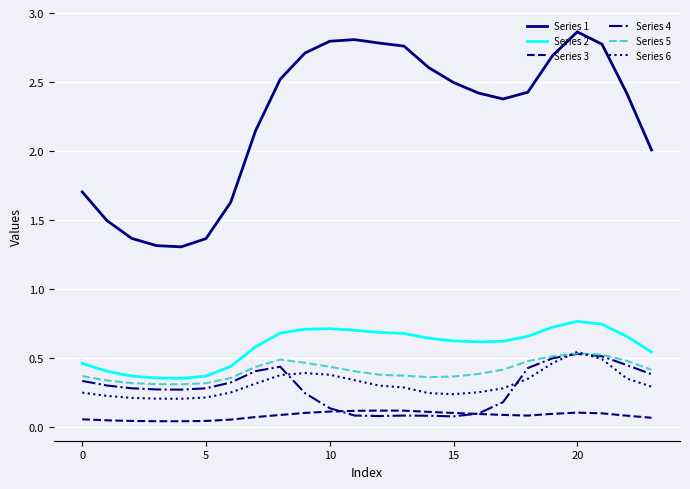

Which series has the widest spread of values?

Series 1